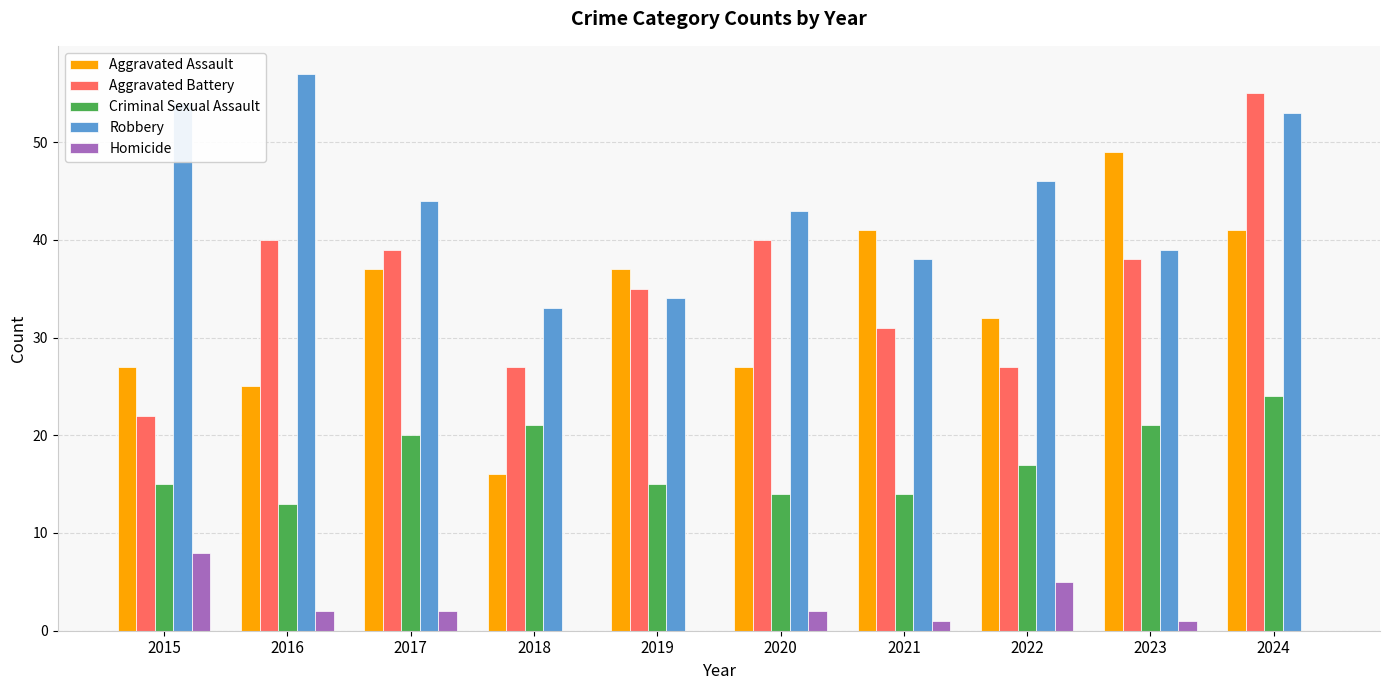

How many categories are shown in the chart?

10